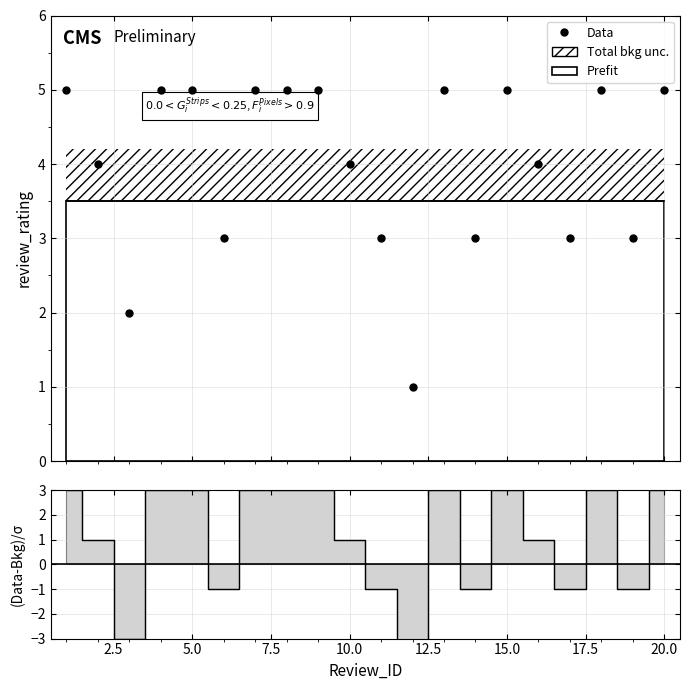

Count the values in the range 3 to 5.

18